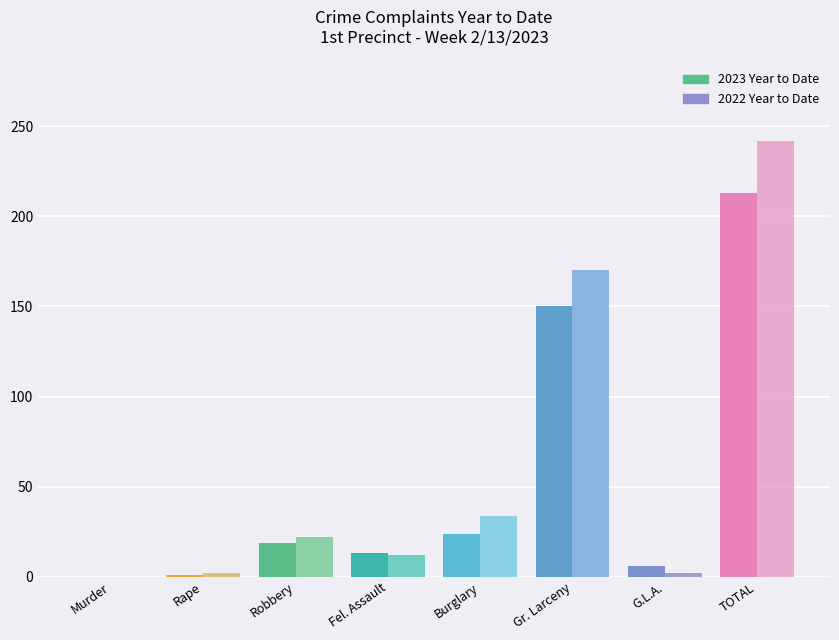

What is the sum of the 2023 Year to Date values at Burglary and Murder?

24